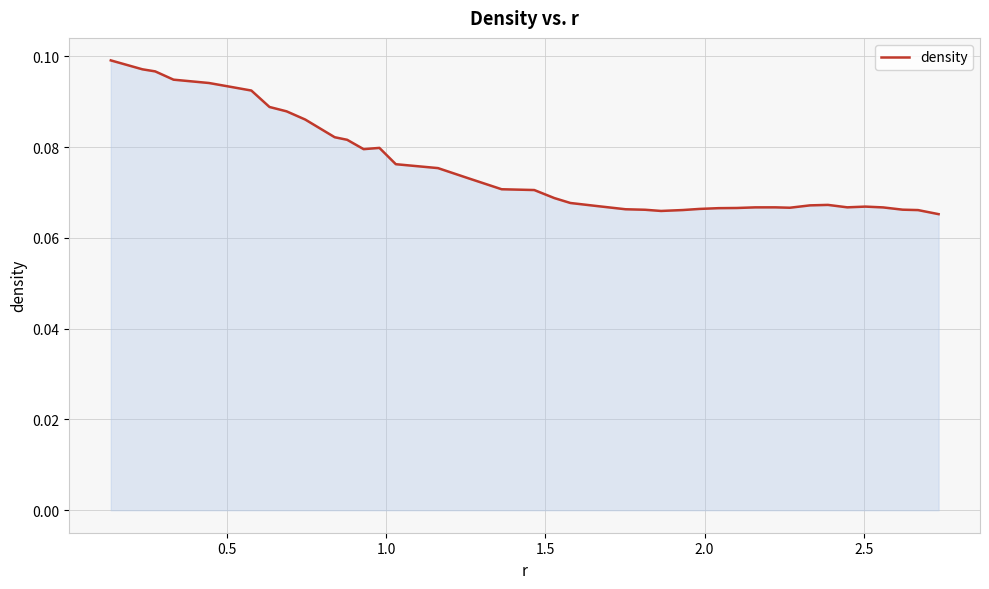

Does the chart display data point markers on the line(s)?

No